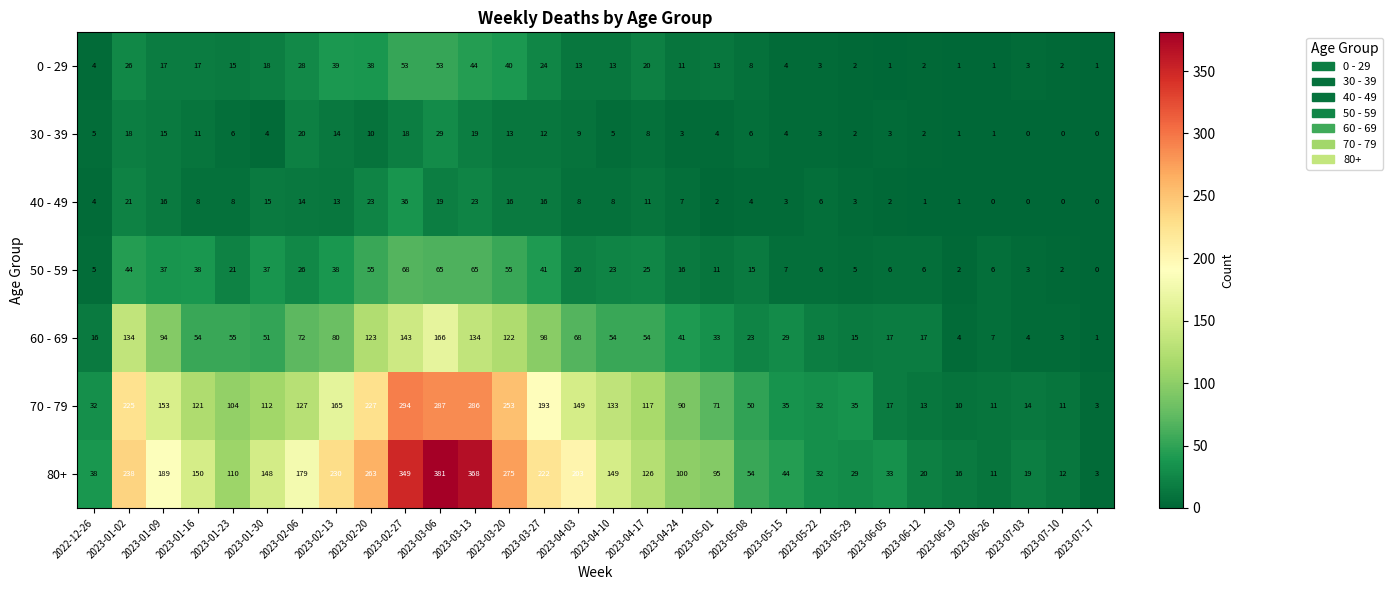

Rank the series at 2023-04-10 from highest to lowest value.

80+, 70 - 79, 60 - 69, 50 - 59, 0 - 29, 40 - 49, 30 - 39